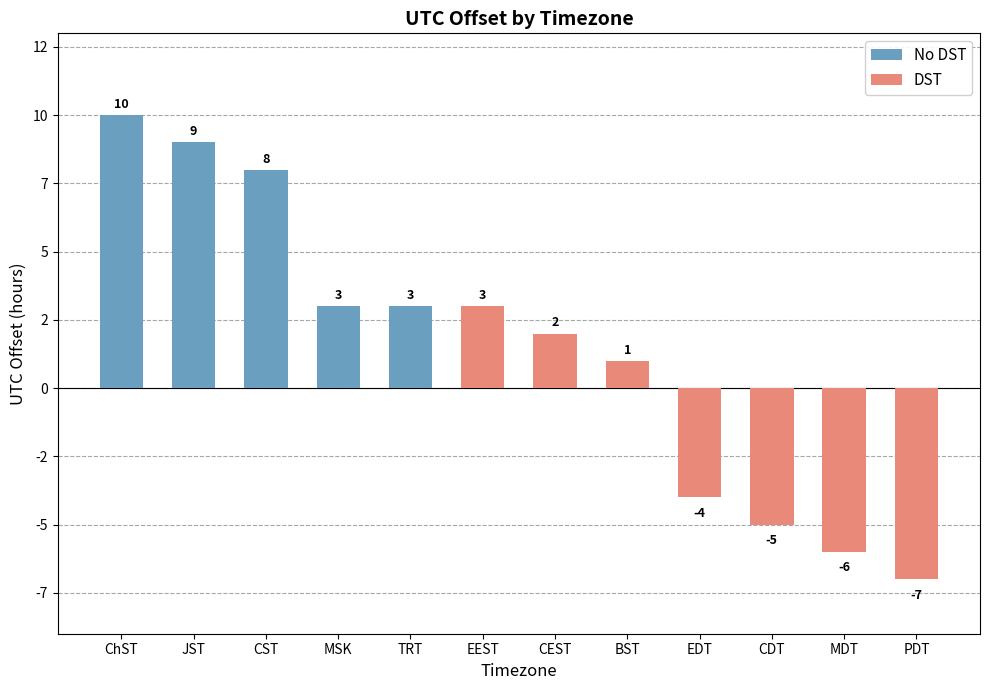

Which category has the highest value across all series?

ChST